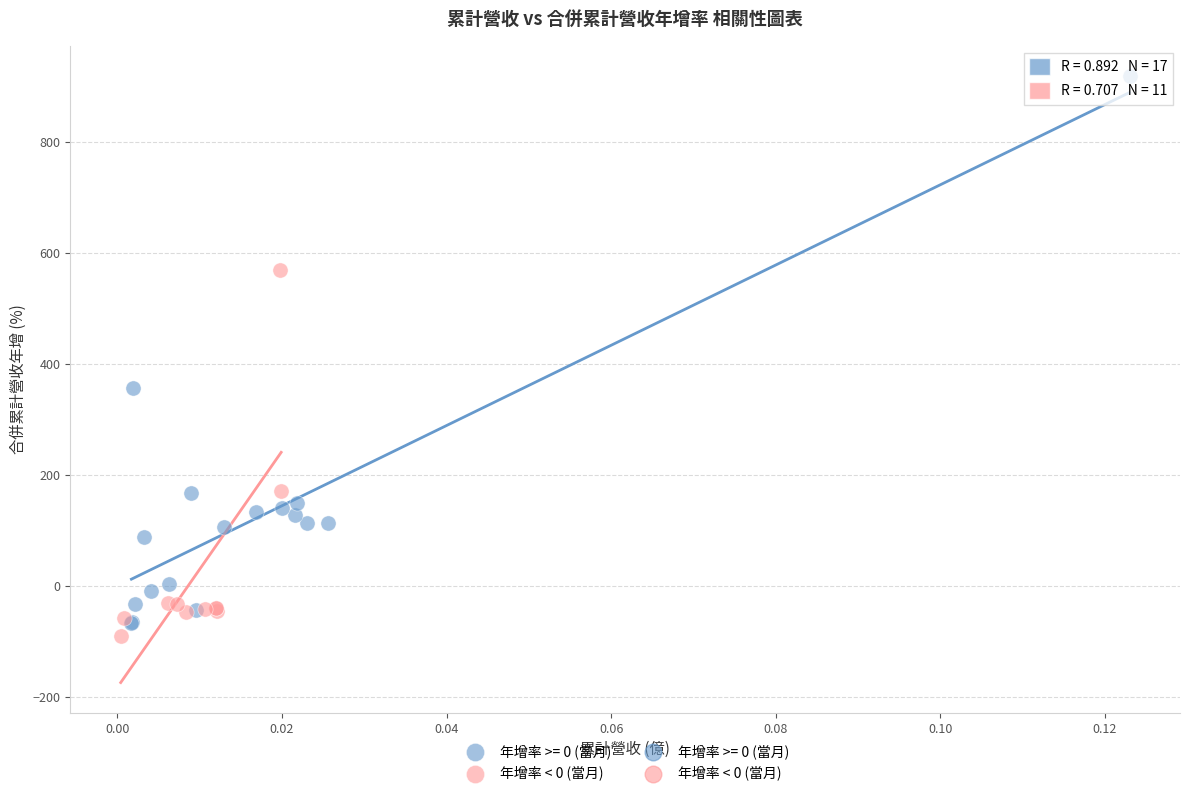

Which series reaches the maximum Y coordinate?

年增率 >= 0 (當月)